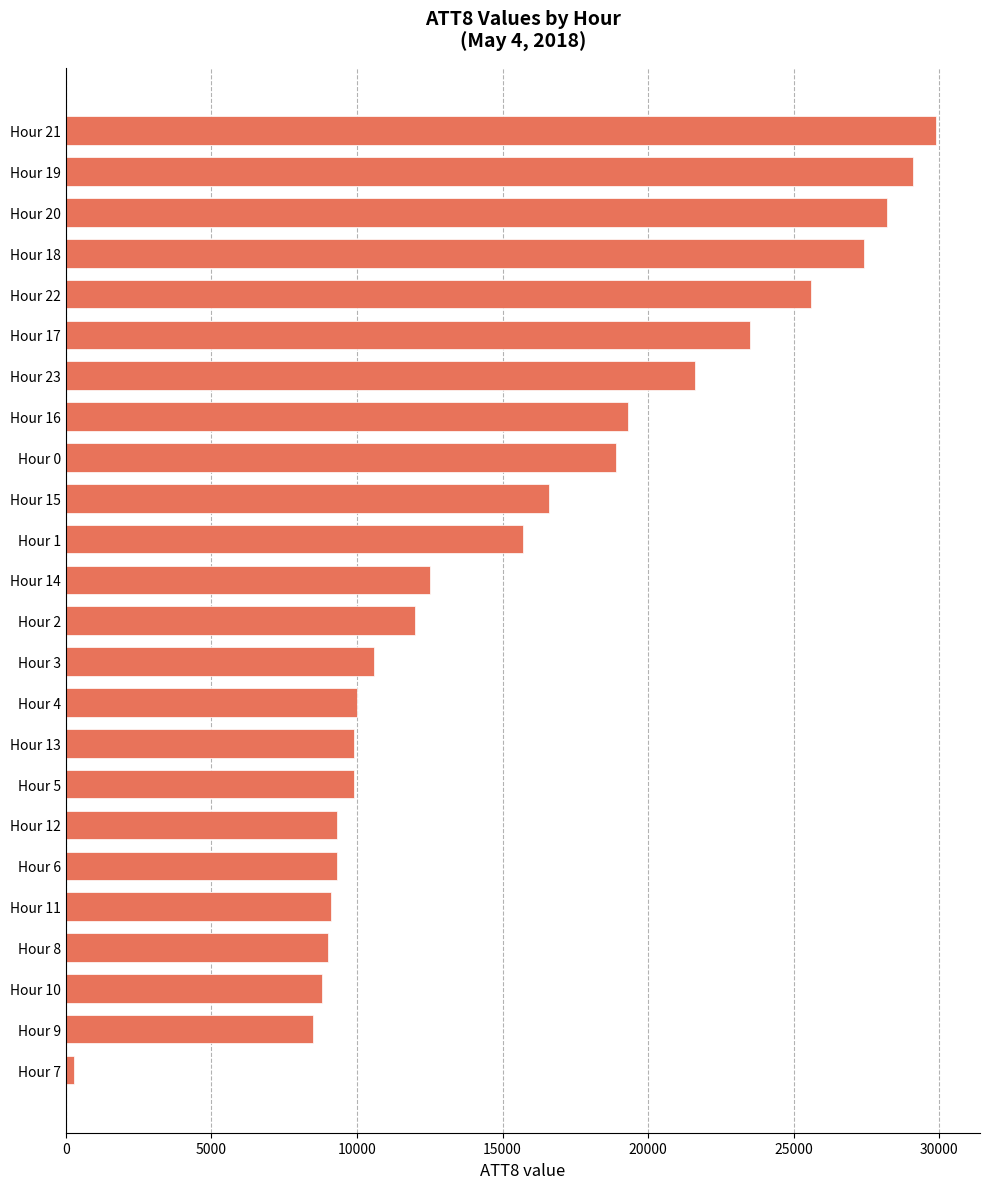

Are the bars grouped side by side (vs. stacked)?

No